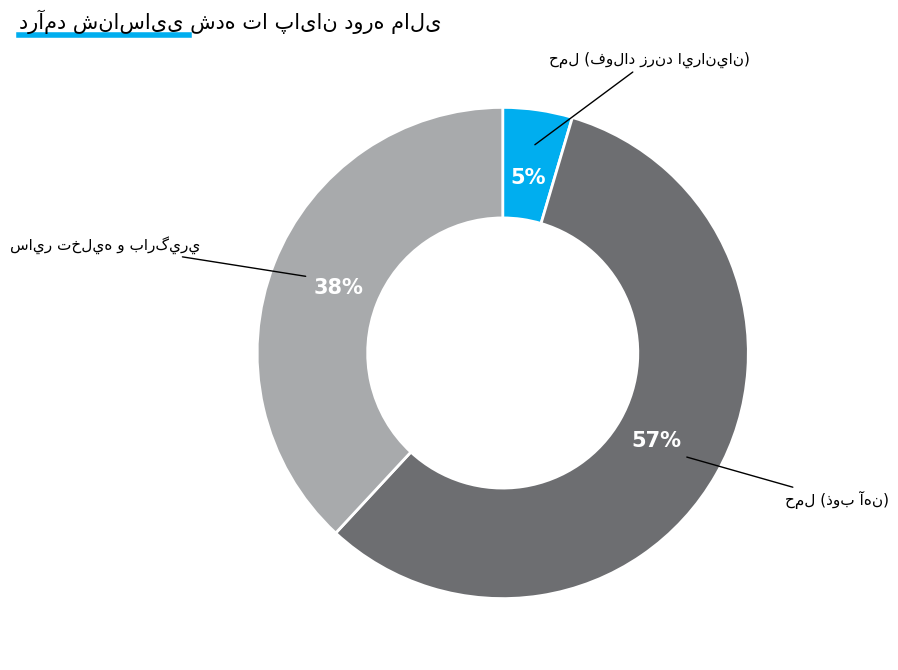

True or false: حمل (ذوب آهن) accounts for 67% of the total.

False